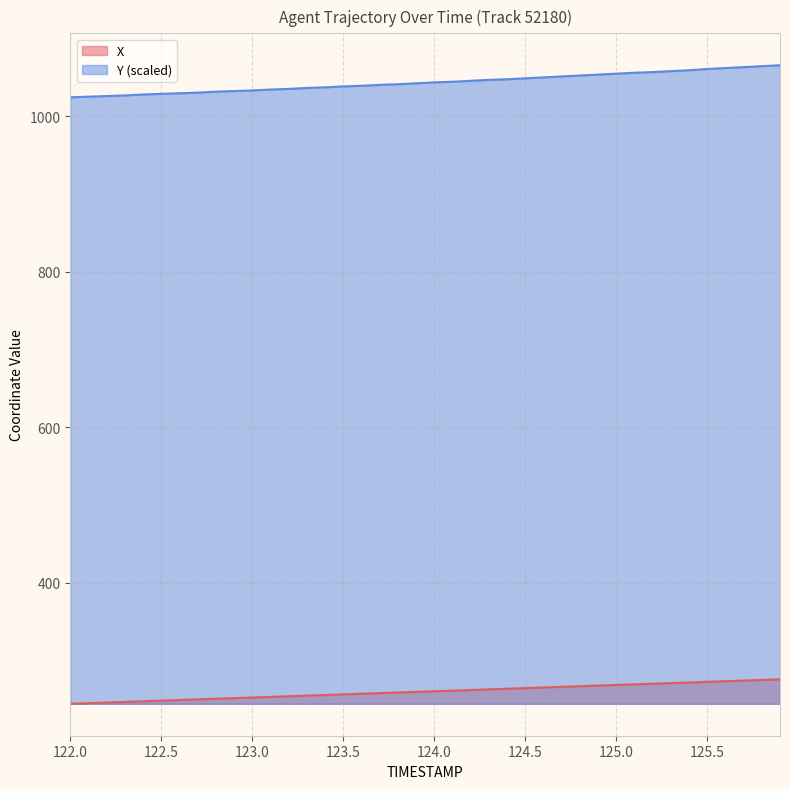

Which category has the lowest value in the Y series?

122.0